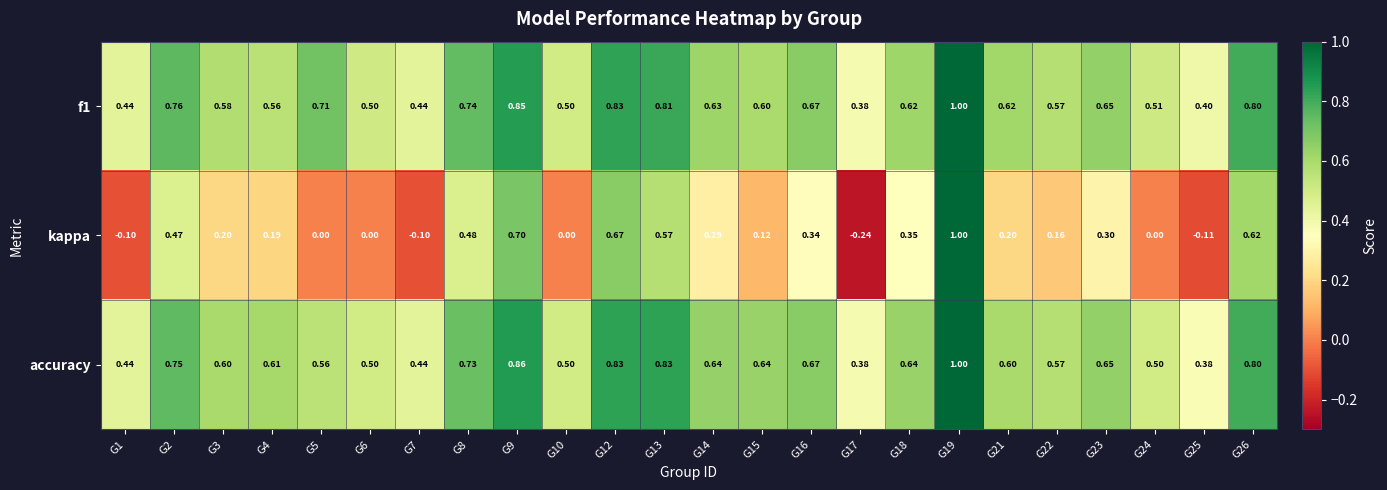

What is the difference between the highest and lowest values at G21?

0.4